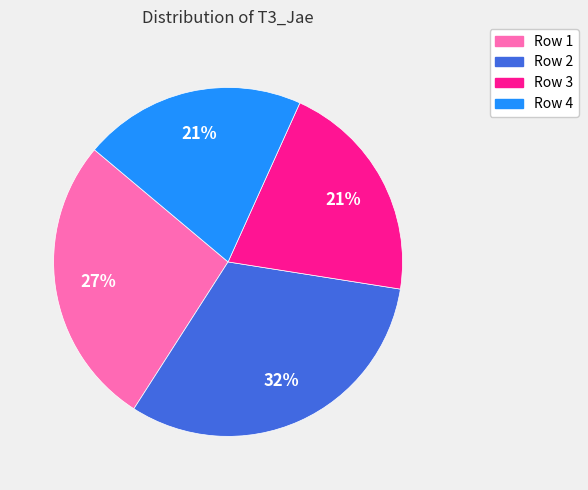

To the nearest percent, what is the average slice percentage?

25%